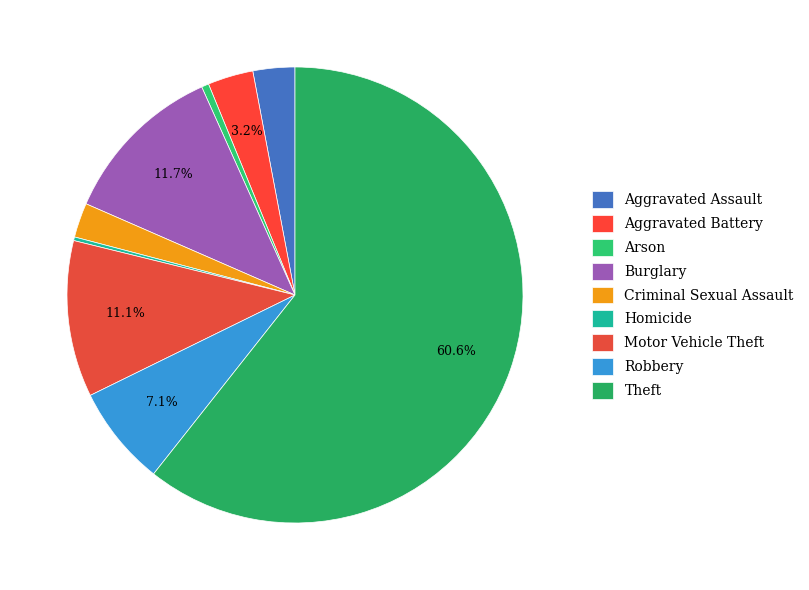

True or false: Motor Vehicle Theft accounts for 2% of the total.

False